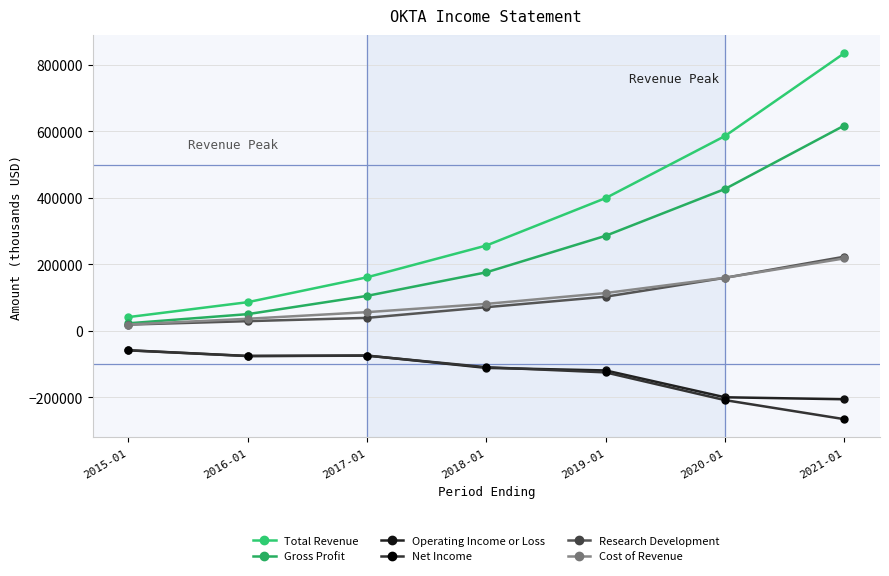

Which has a higher value, 2016-01 or 2015-01?

2016-01